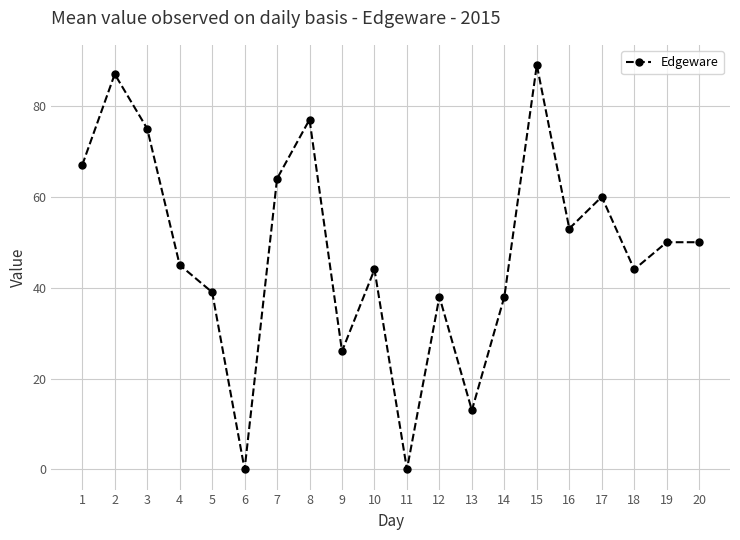

Reading right to left, what are all the values shown in this chart?

50	50	44	60	53	89	38	13	38	0	44	26	77	64	0	39	45	75	87	67